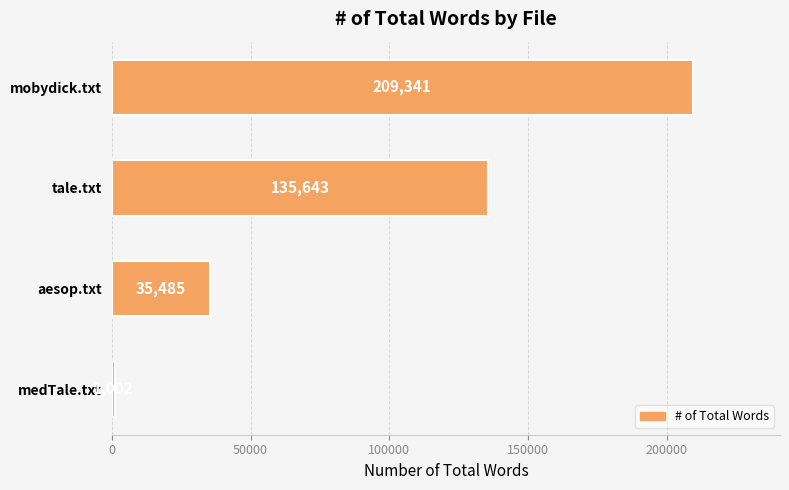

Which has a higher value, medTale.txt or mobydick.txt?

mobydick.txt